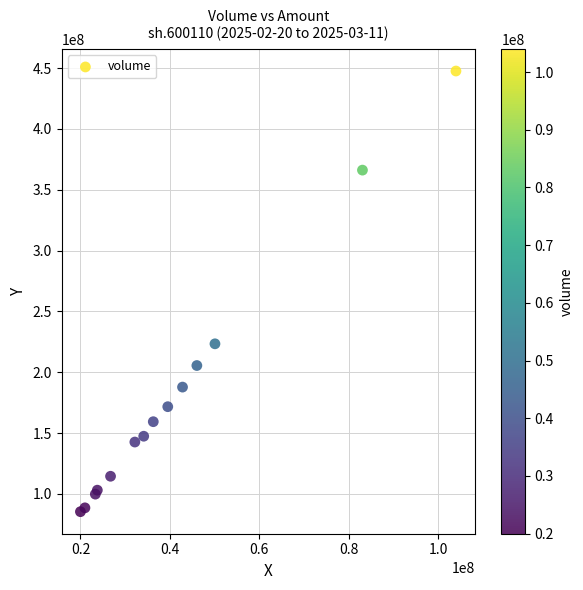

What Y value in the scatter plot is closest to 266456764?

223332661.5